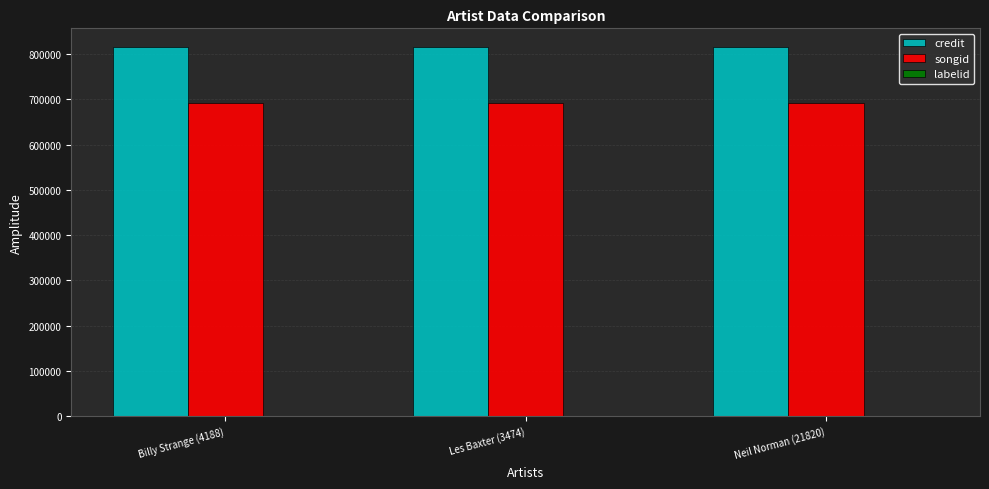

The value of credit at Les Baxter (3474) is 1175646. True or false?

False